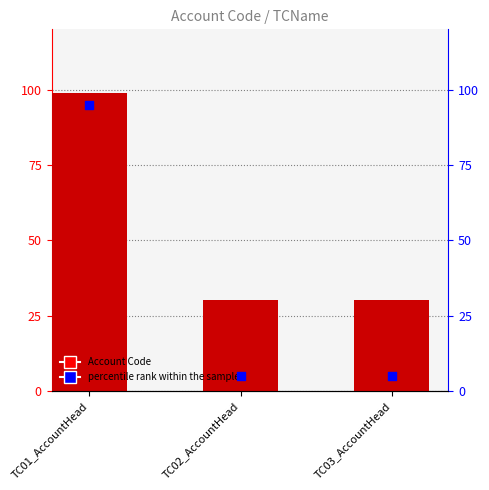

Is the value of percentile rank within the sample at TC02_AccountHead greater than the value of Account Code at TC01_AccountHead?

No